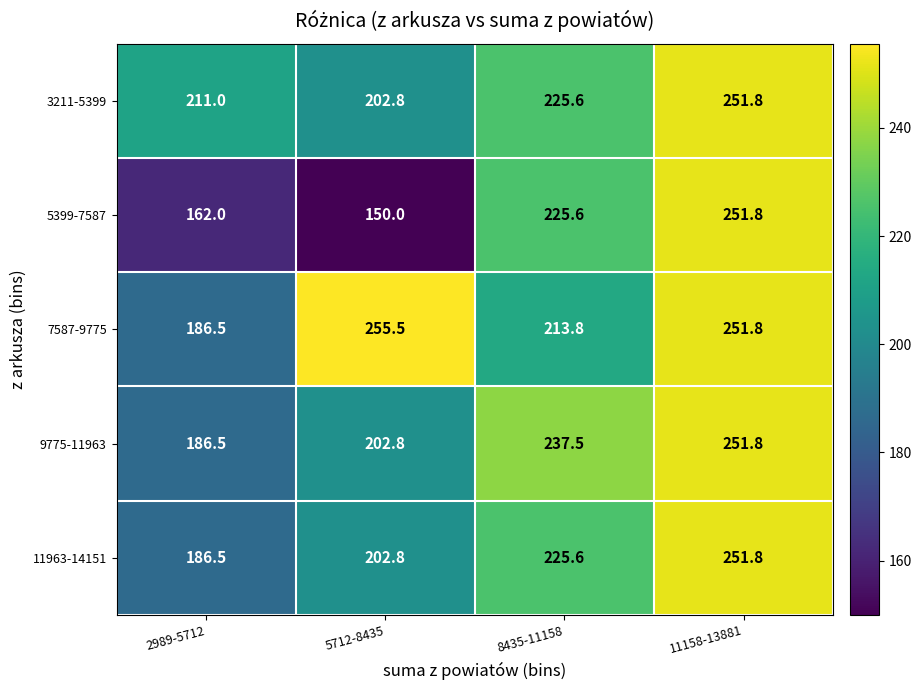

Rank the categories by 5399-7587 value from lowest to highest.

5712-8435, 2989-5712, 8435-11158, 11158-13881